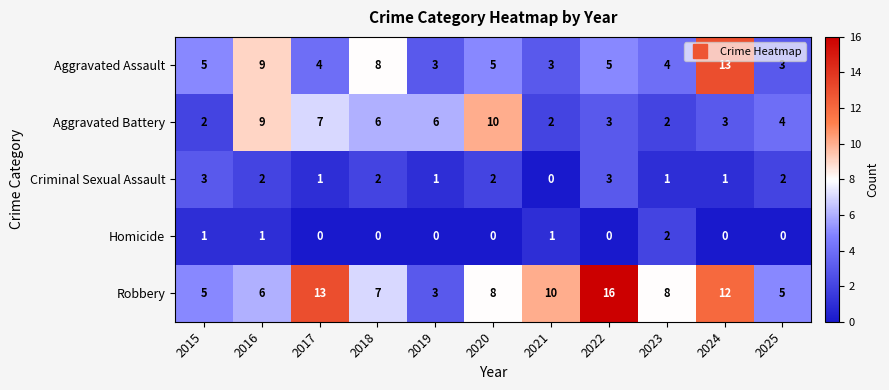

How many categories are shown in the chart?

11